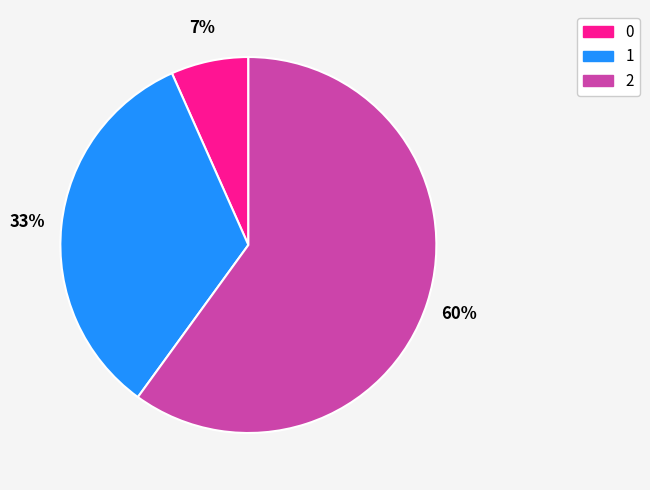

Does any single category account for the majority?

Yes